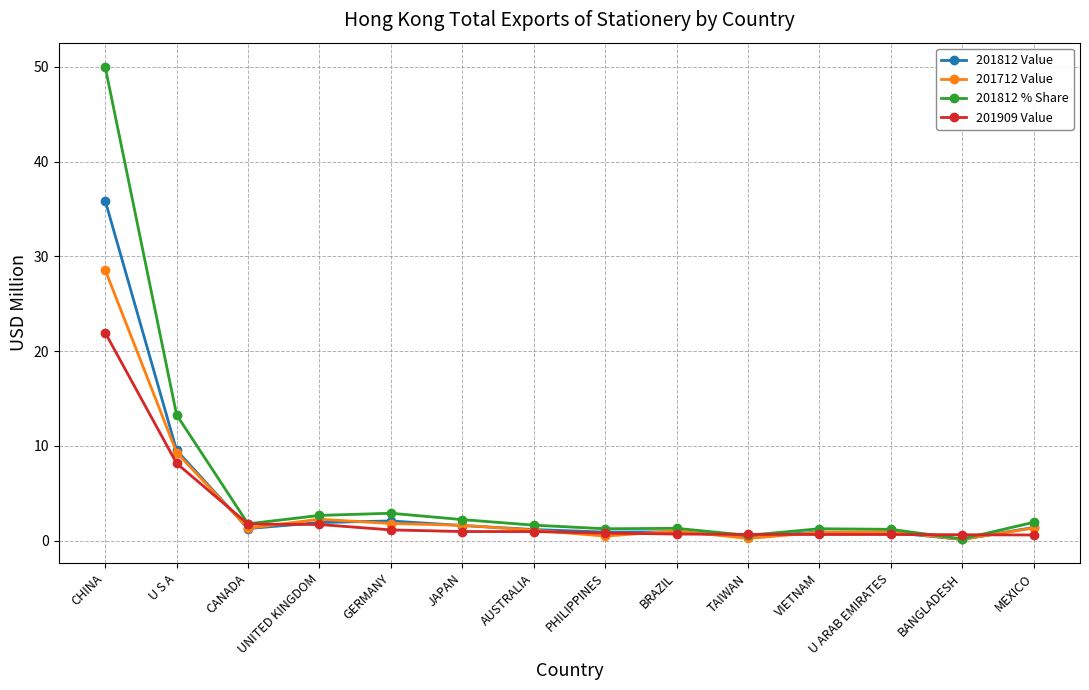

Rank the series by their maximum value, from highest to lowest.

201812 % Share, 201812 Value, 201712 Value, 201909 Value